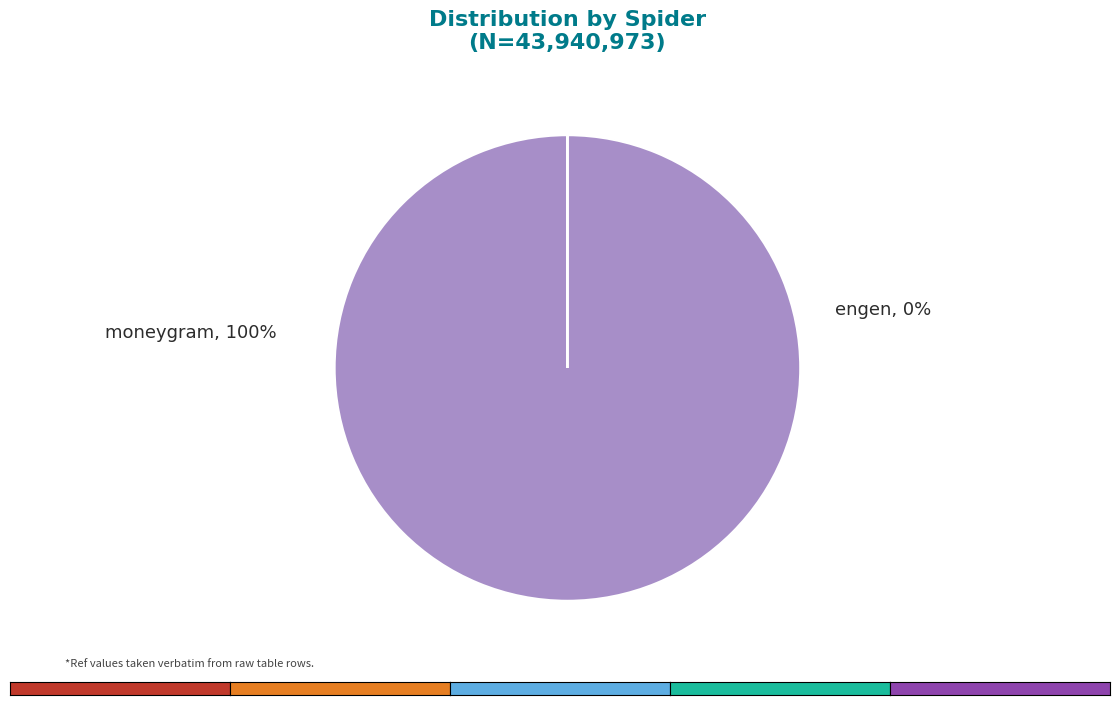

To the nearest percent, what is the average slice percentage?

50%